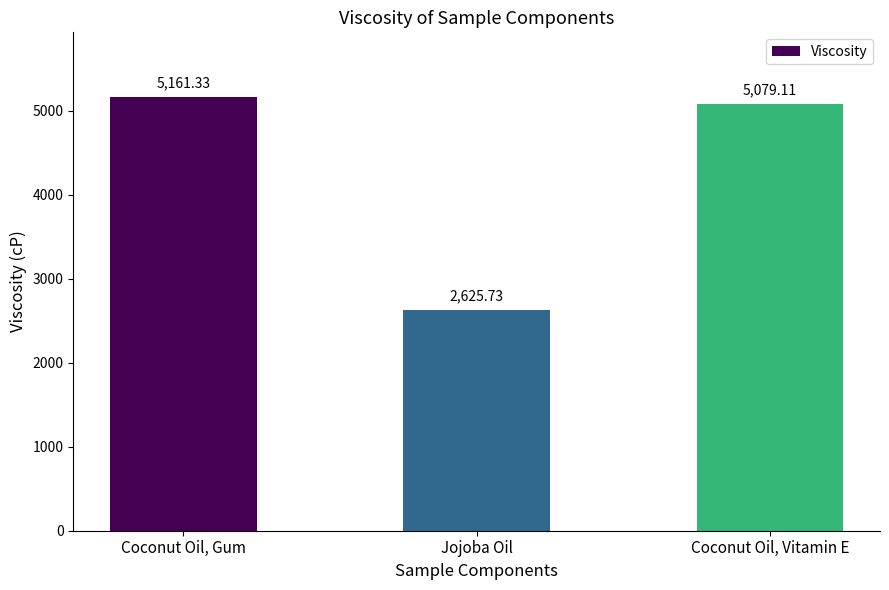

Which has a higher value, Coconut Oil, Vitamin E or Coconut Oil, Gum?

Coconut Oil, Gum